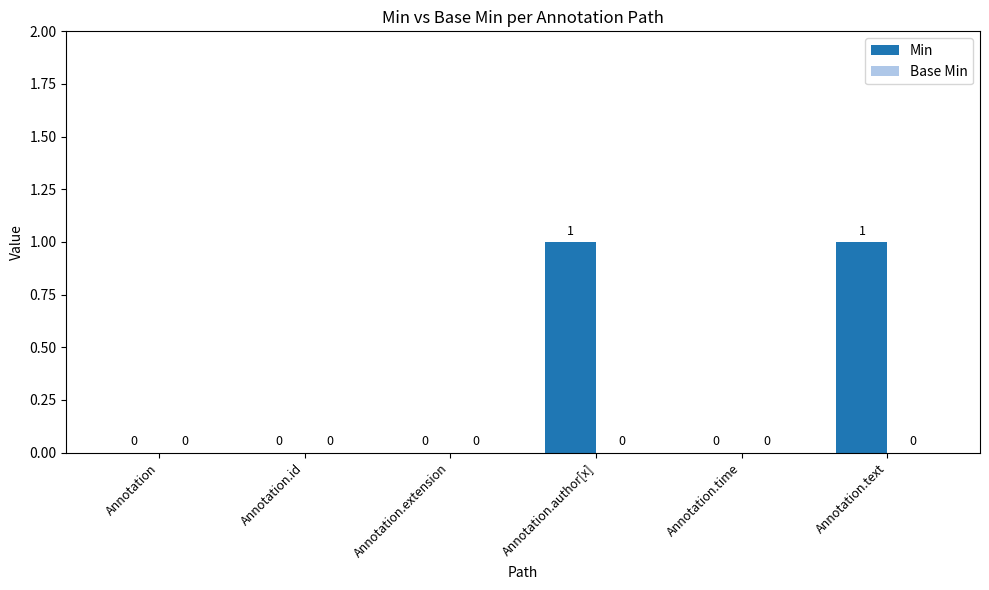

How many categories are shown in the chart?

6